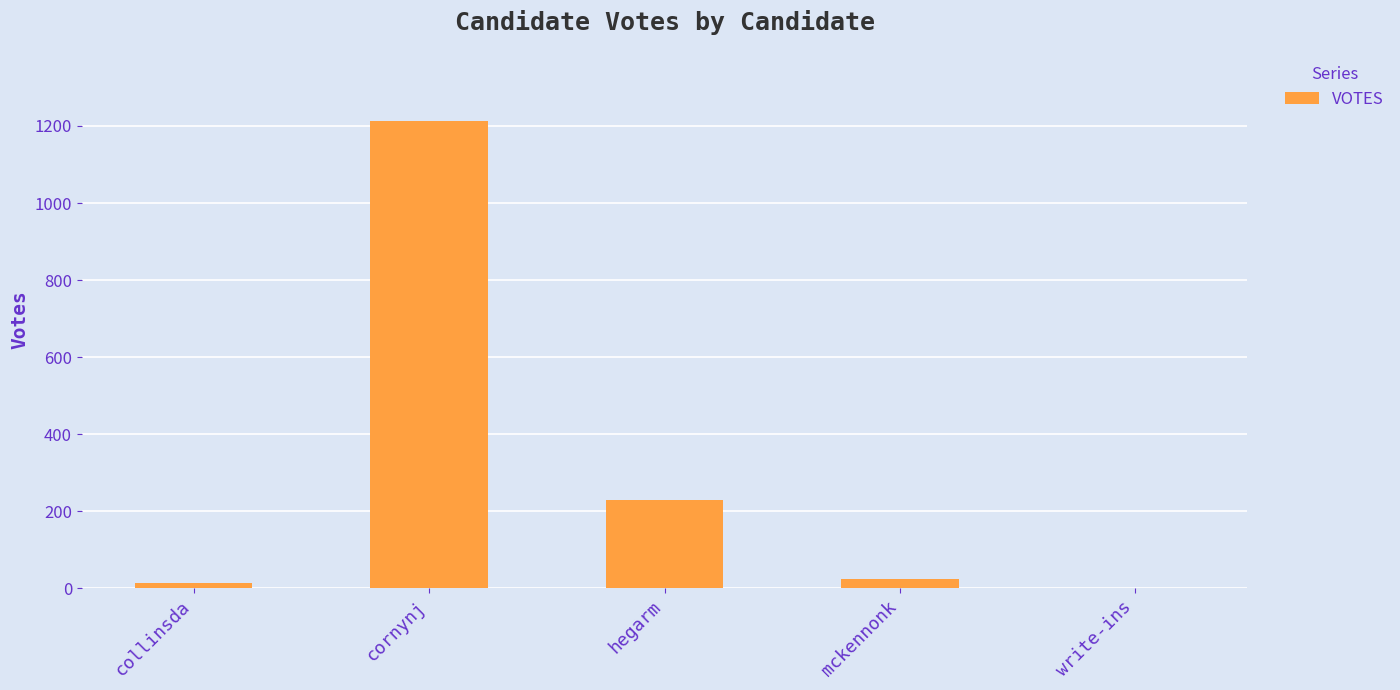

What is the average value?

296